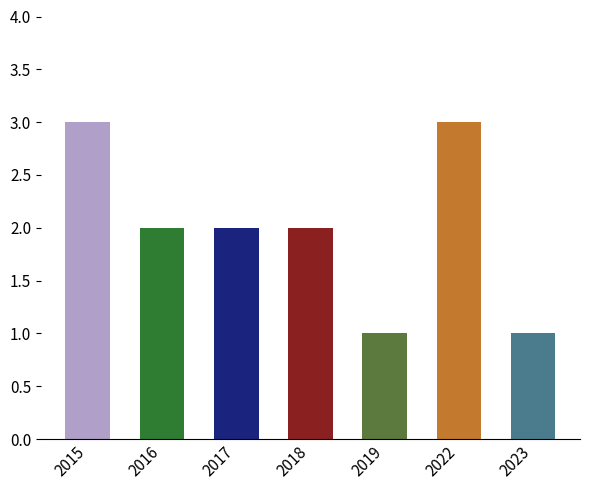

What is the difference between the maximum and second lowest values?

2